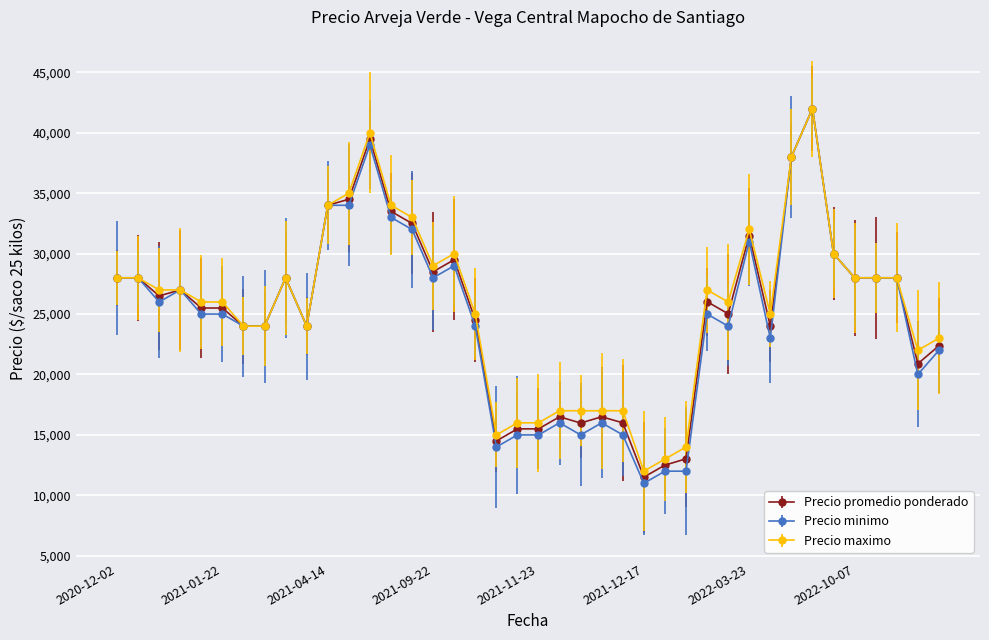

True or false: Precio maximo and Precio minimo intersect in this chart.

False